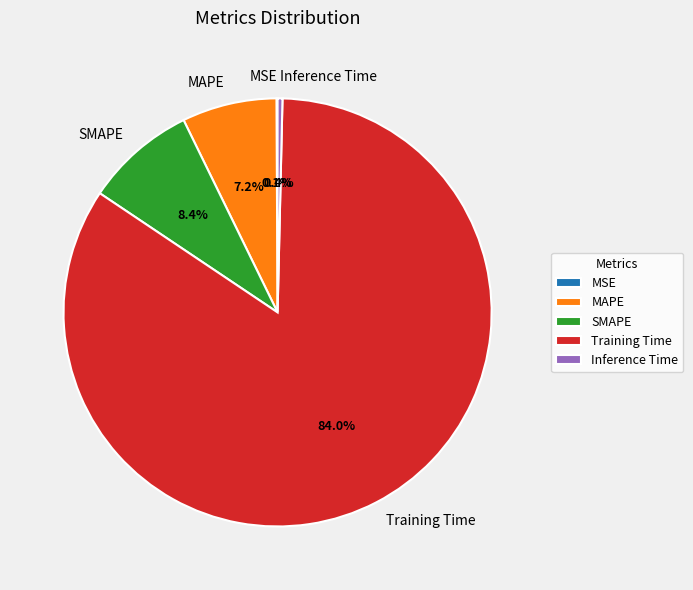

To the nearest percent, what percentage of the pie is MAPE?

7%